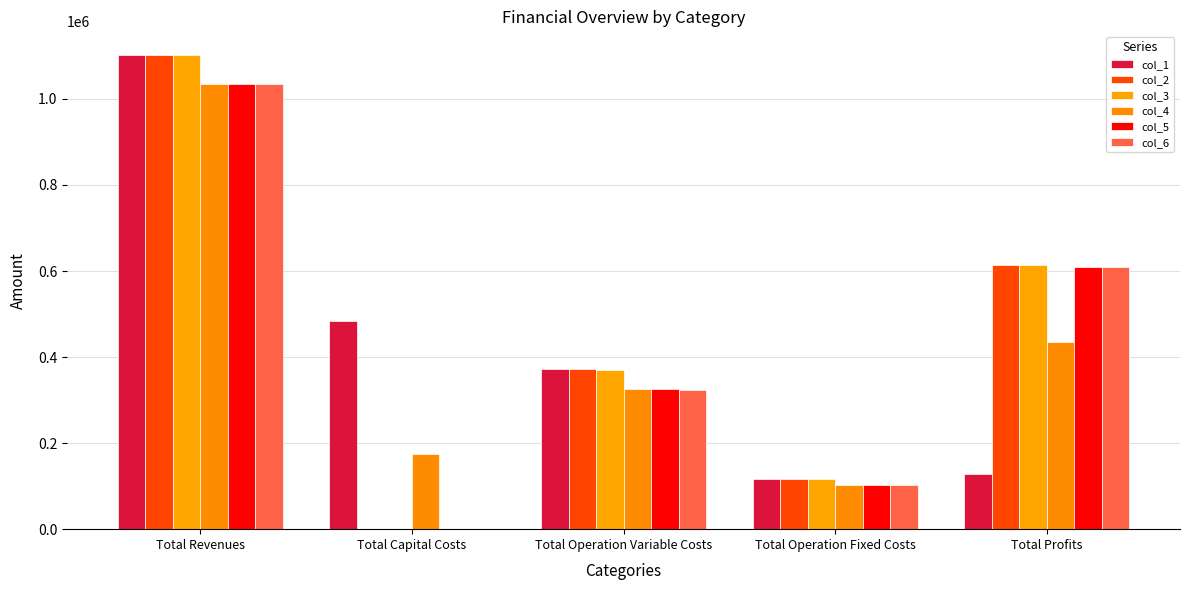

How many groups of bars are there?

5